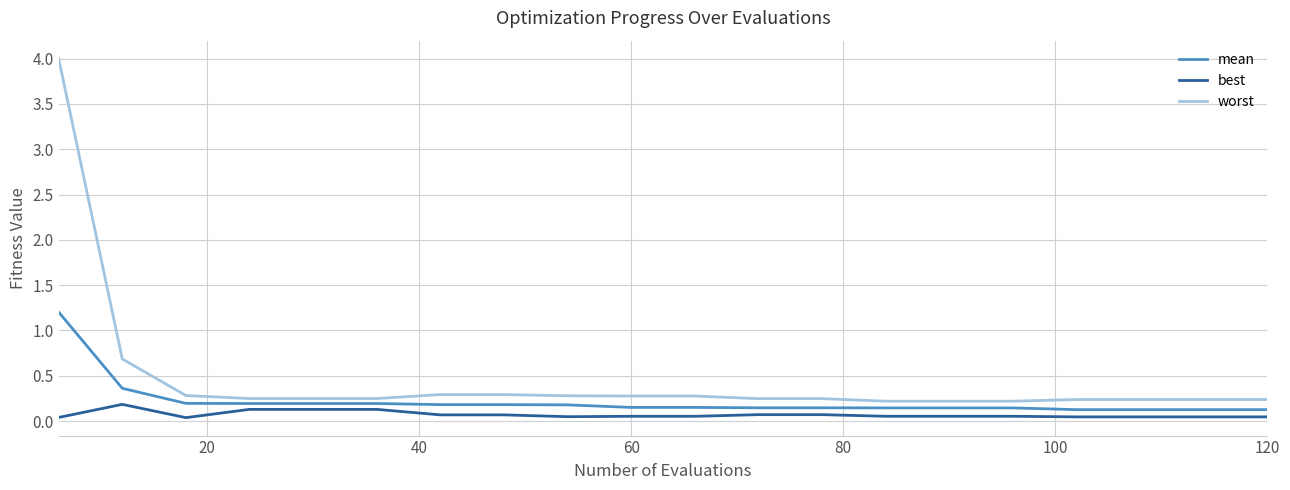

True or false: worst and best intersect in this chart.

False